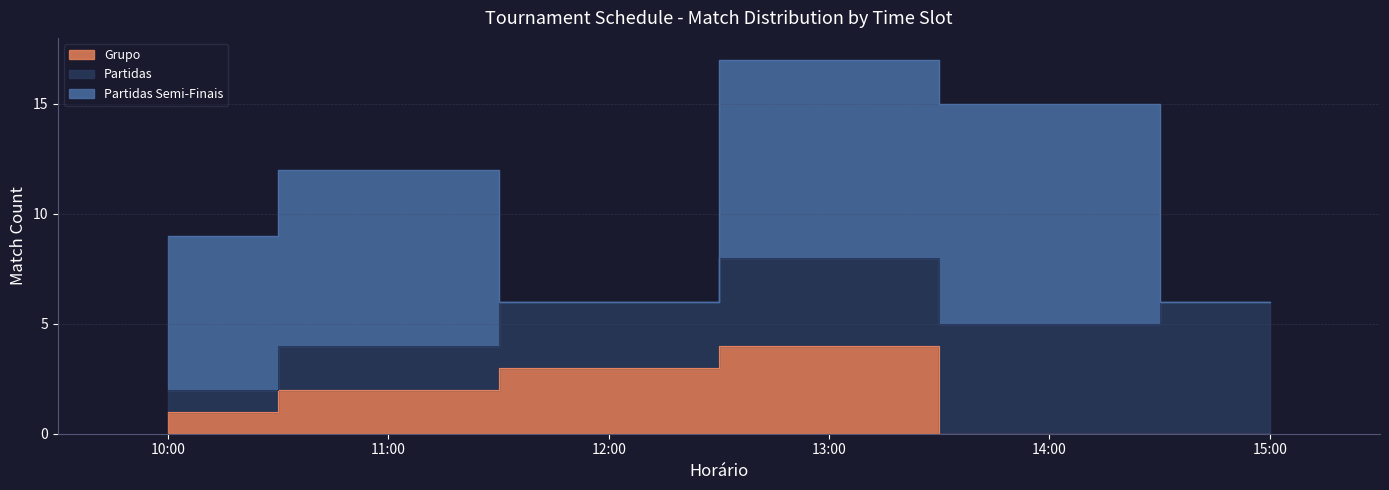

Reading left to right, transcribe all the data shown in this chart.

Grupo: 1	2	3	4	0	0
Partidas: 1	2	3	4	5	6
Partidas Semi-Finais: 7	8	0	9	10	0